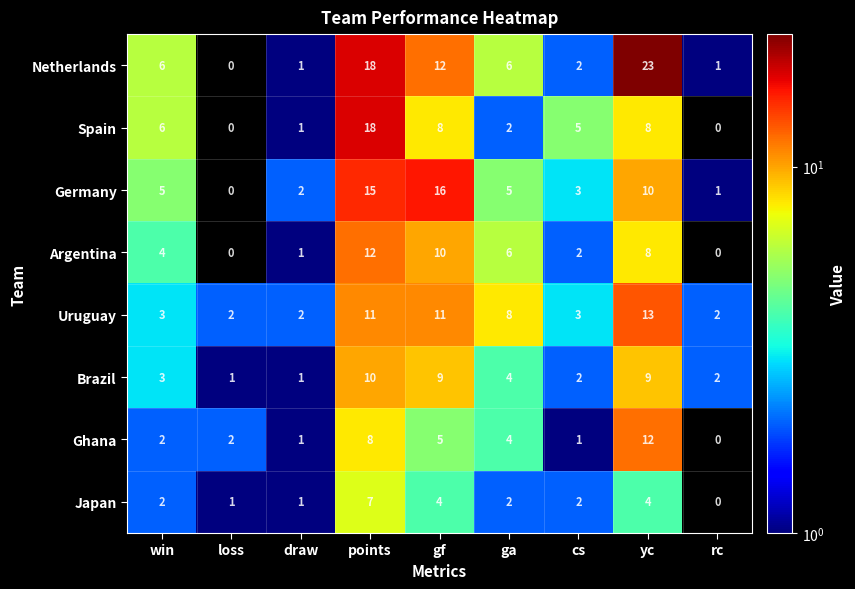

At which category is the sum across all series the highest?

points